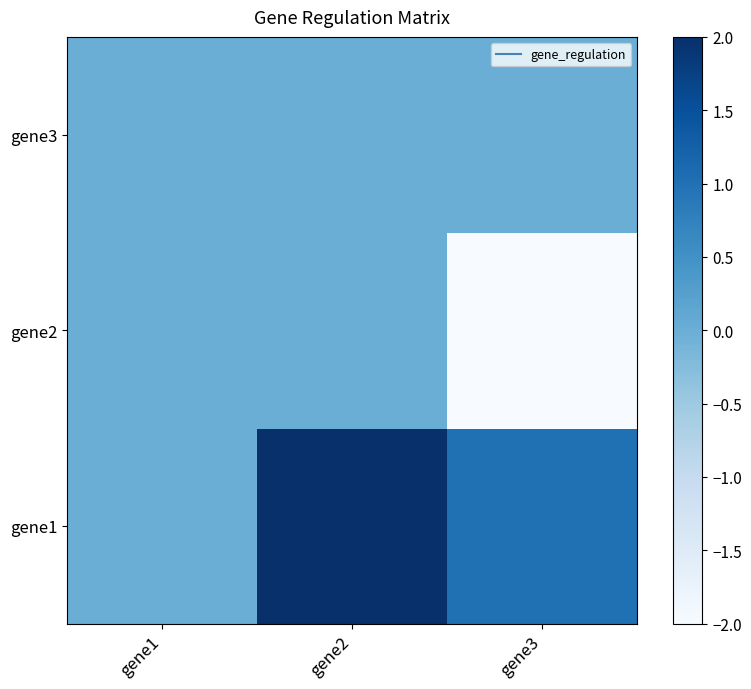

What is the difference between the highest and lowest values at gene3?

3